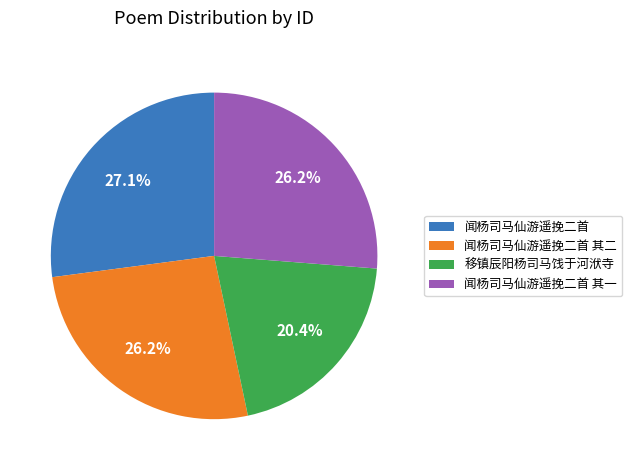

To the nearest percent, what is the combined percentage of 闻杨司马仙游遥挽二首 其二 and 闻杨司马仙游遥挽二首 其一?

52%